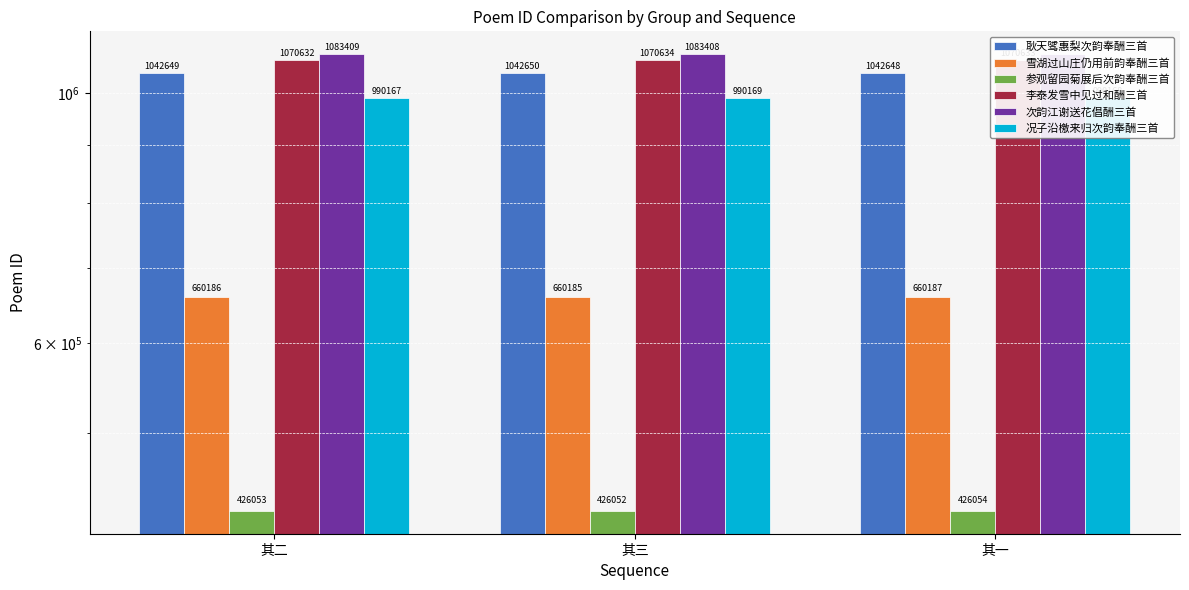

At 其一, list the series in order from largest to smallest.

次韵江谢送花倡酬三首, 李泰发雪中见过和酬三首, 耿天骘惠梨次韵奉酬三首, 况子沿檄来归次韵奉酬三首, 雪湖过山庄仍用前韵奉酬三首, 参观留园菊展后次韵奉酬三首